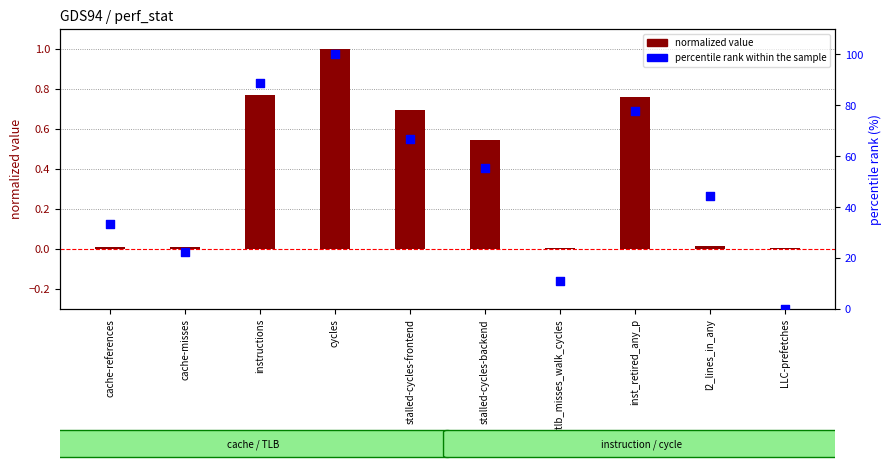

What are all the series names shown in the legend?

normalized value, percentile rank within the sample